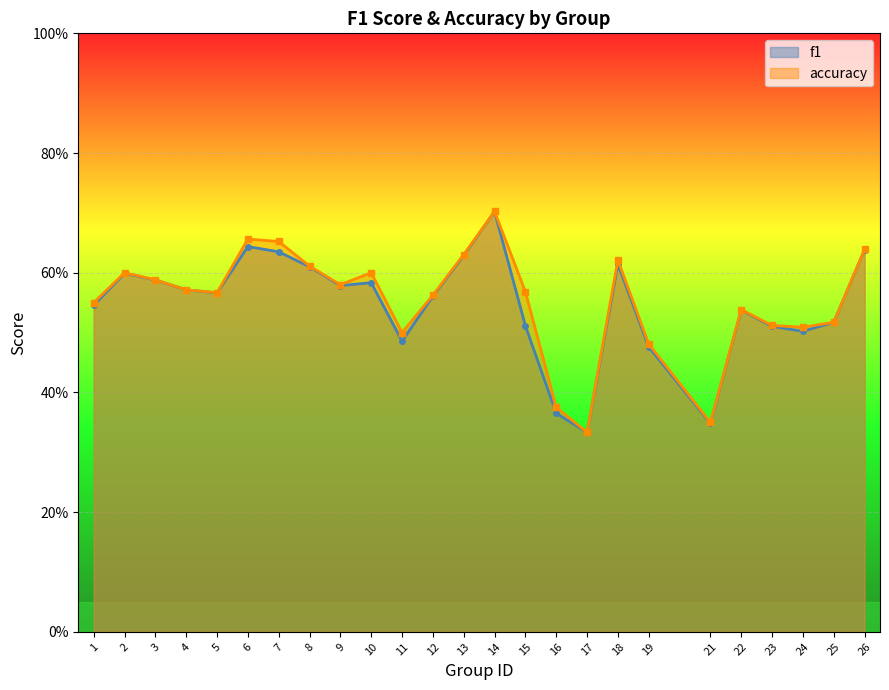

Which series changed the most between 8 and 13?

accuracy